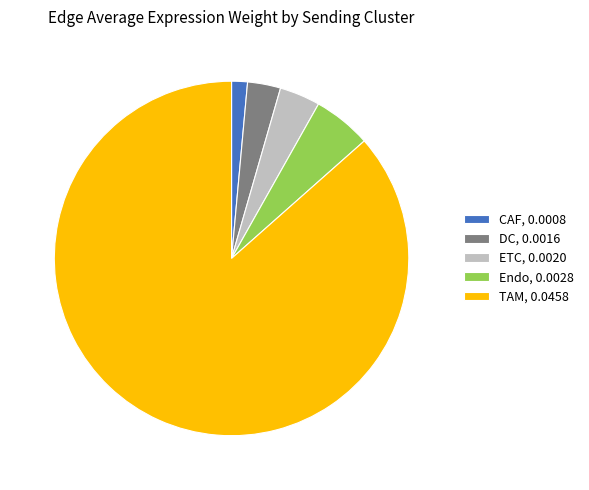

Which has a higher value, CAF, 0.0008 or ETC, 0.0020?

ETC, 0.0020